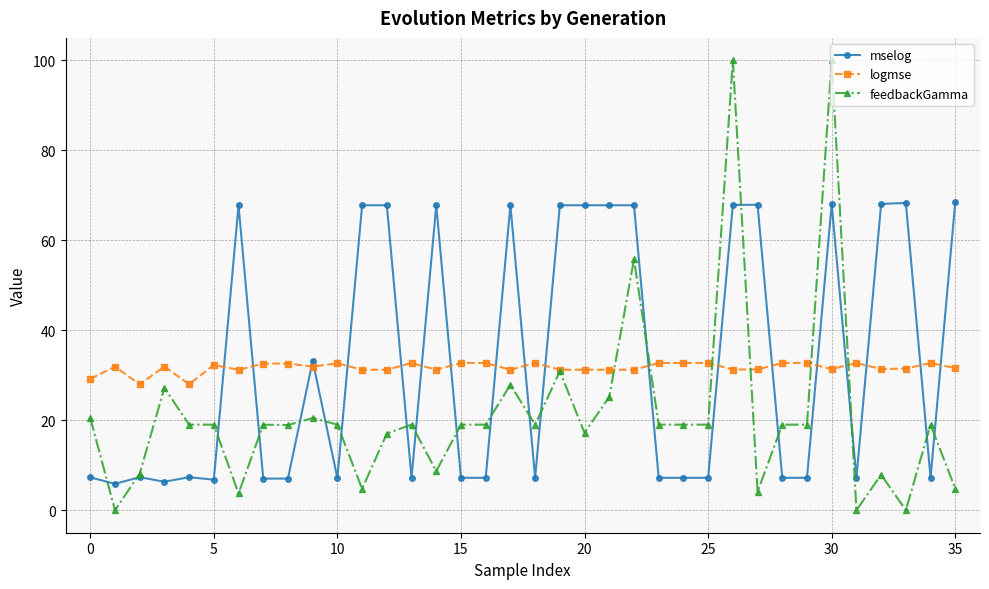

What is the value of the logmse point at the 15th from the left?

31.2